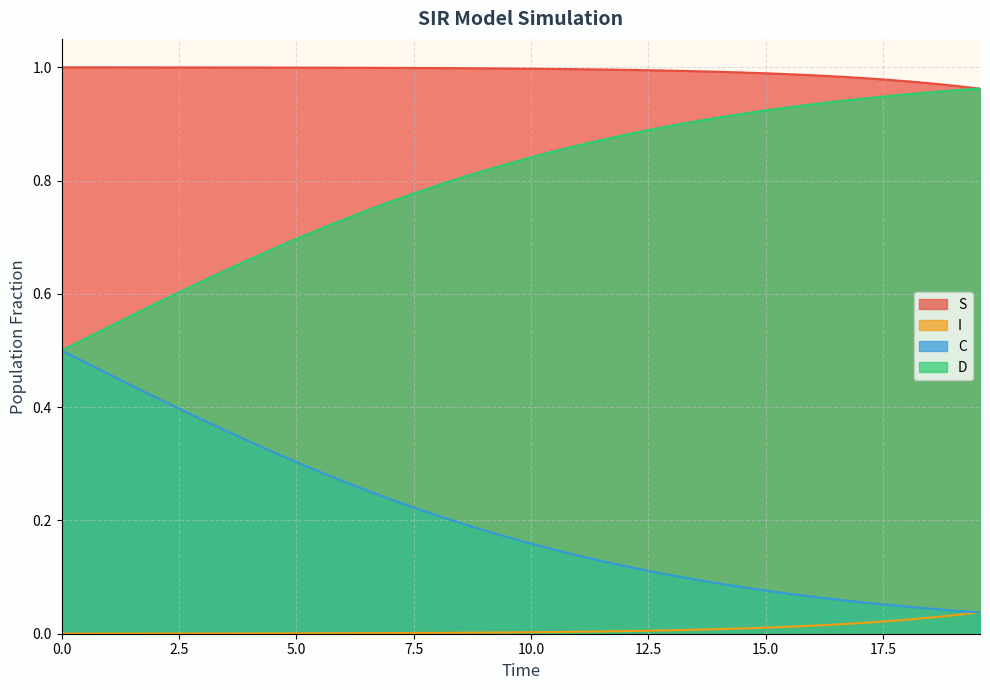

List the series in order of their overall mean, highest first.

S, D, C, I